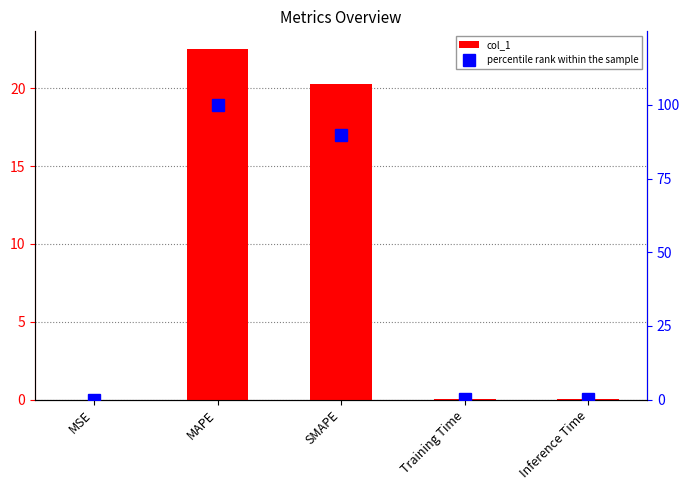

What is the label of the 1st bar from the left?

MSE